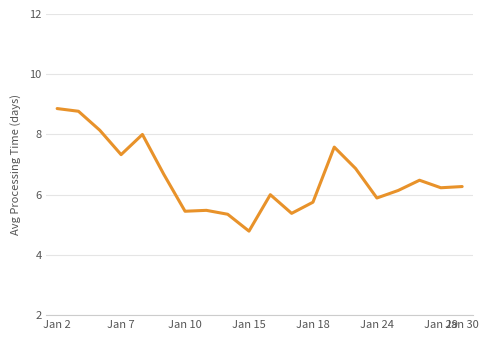

What is the maximum value shown in the chart?

8.9